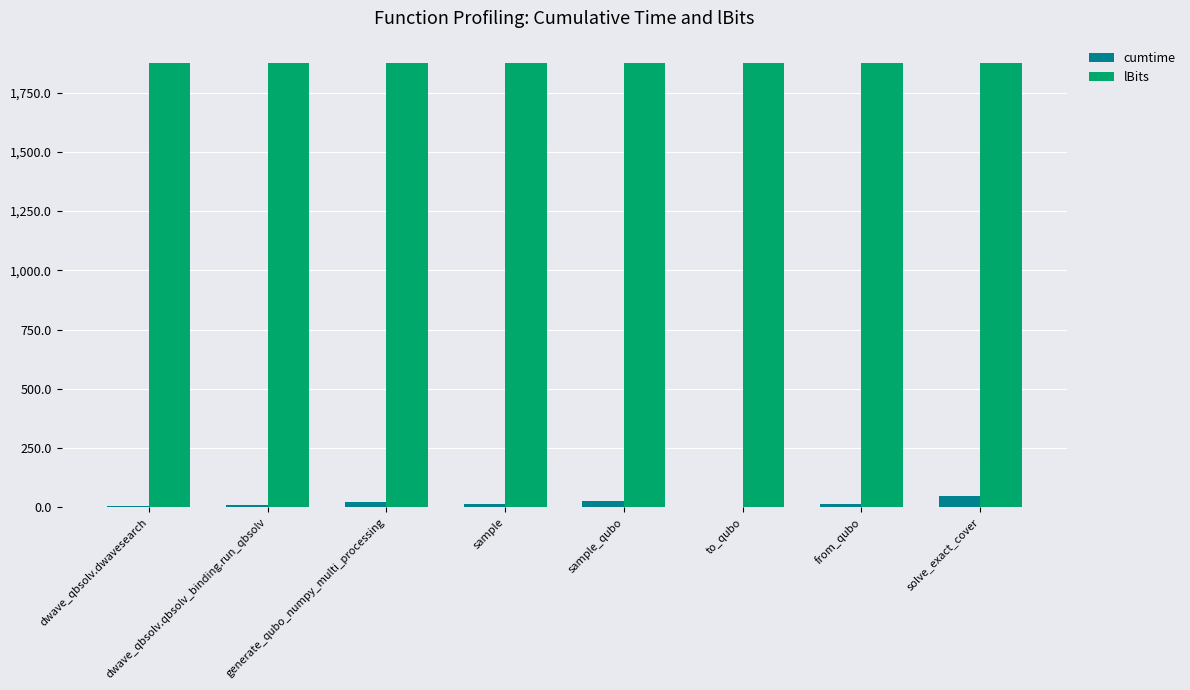

What is the total value across all series at solve_exact_cover?

1924.1